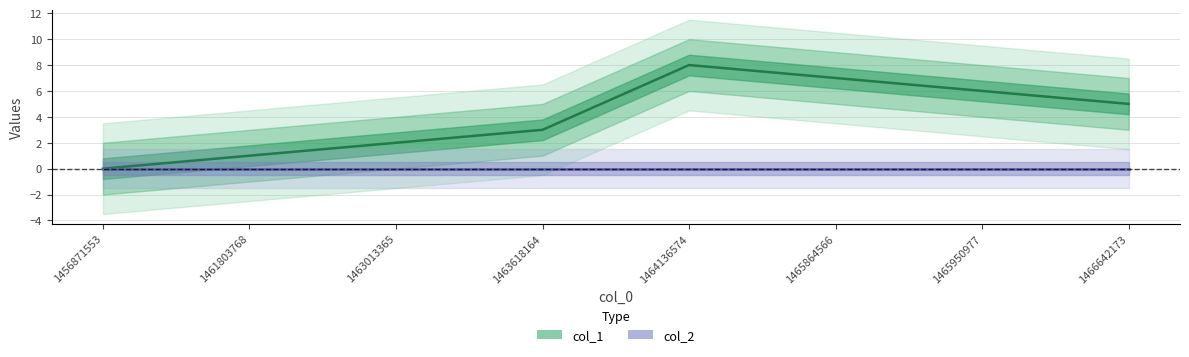

True or false: col_1 and col_2 intersect in this chart.

False